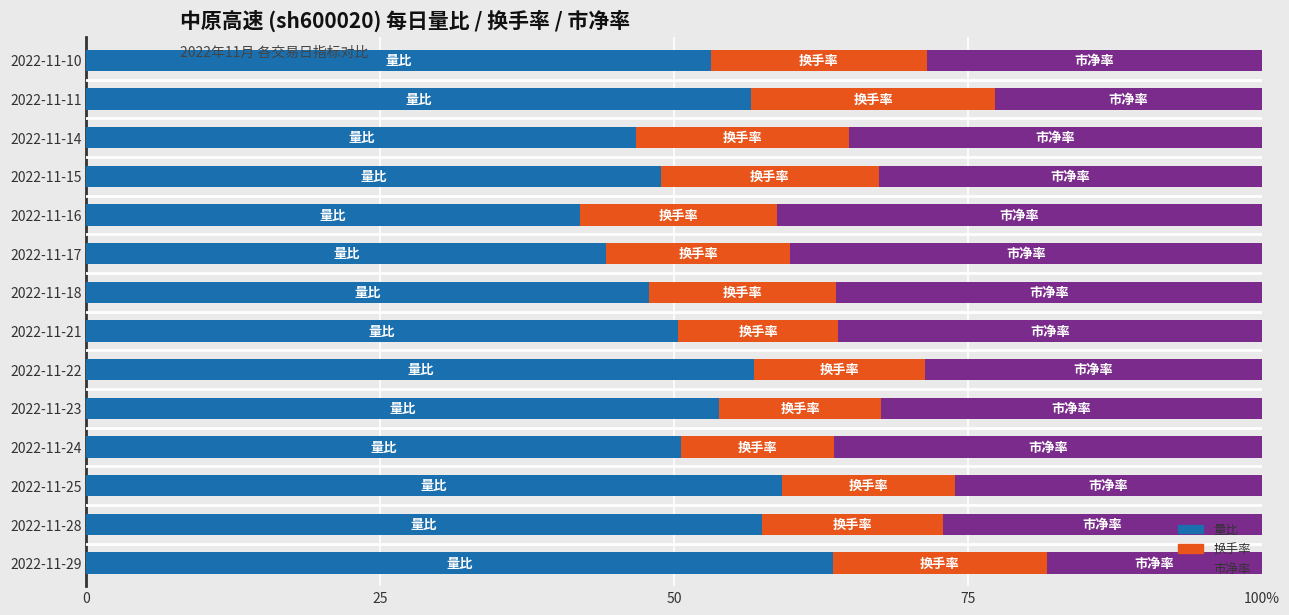

What are all the series names shown in the legend?

量比, 换手率, 市净率